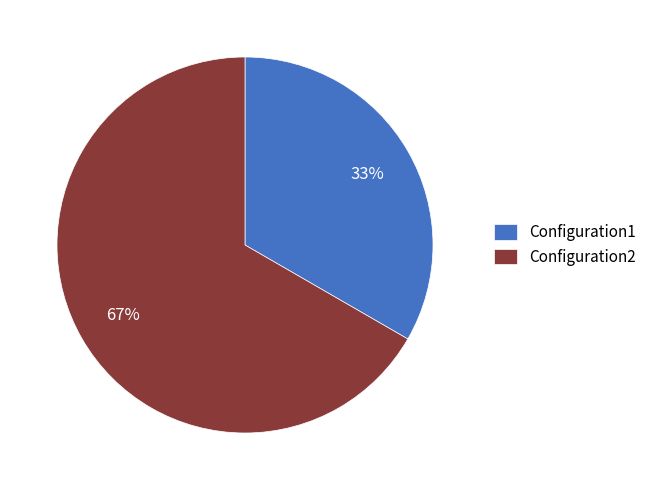

What is the smallest slice in the pie chart?

Configuration1